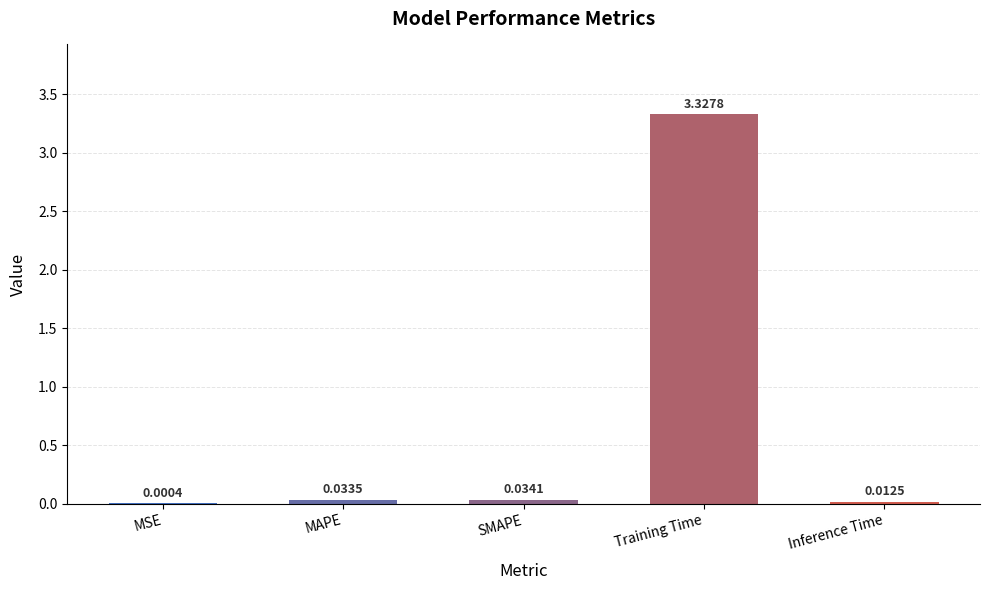

How many categories are shown in the chart?

5